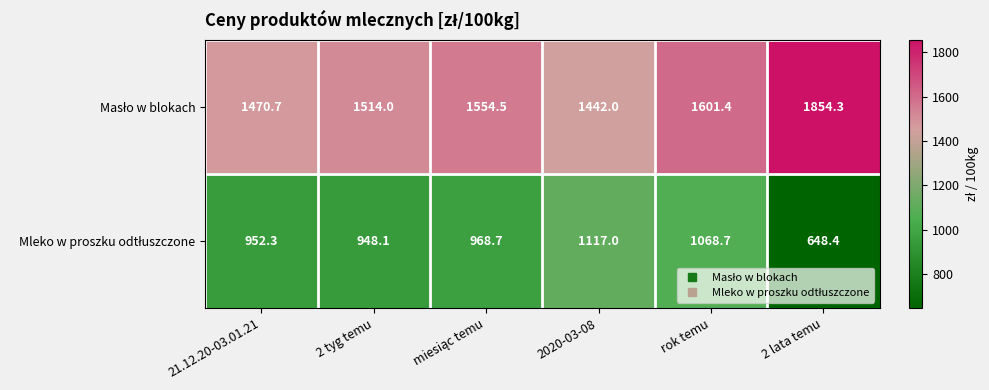

At which category does the chart reach its peak across all series?

2 lata temu